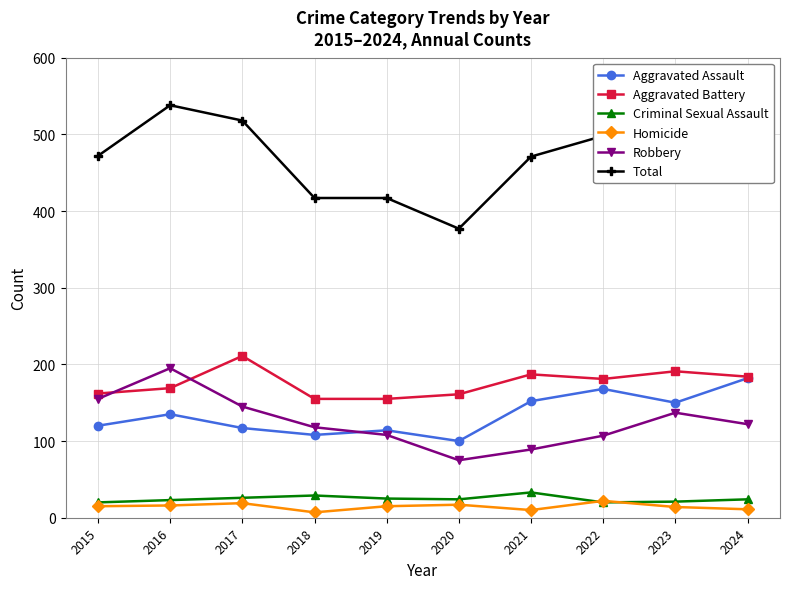

Read the Aggravated Assault value at 2022, to the nearest 5.

170